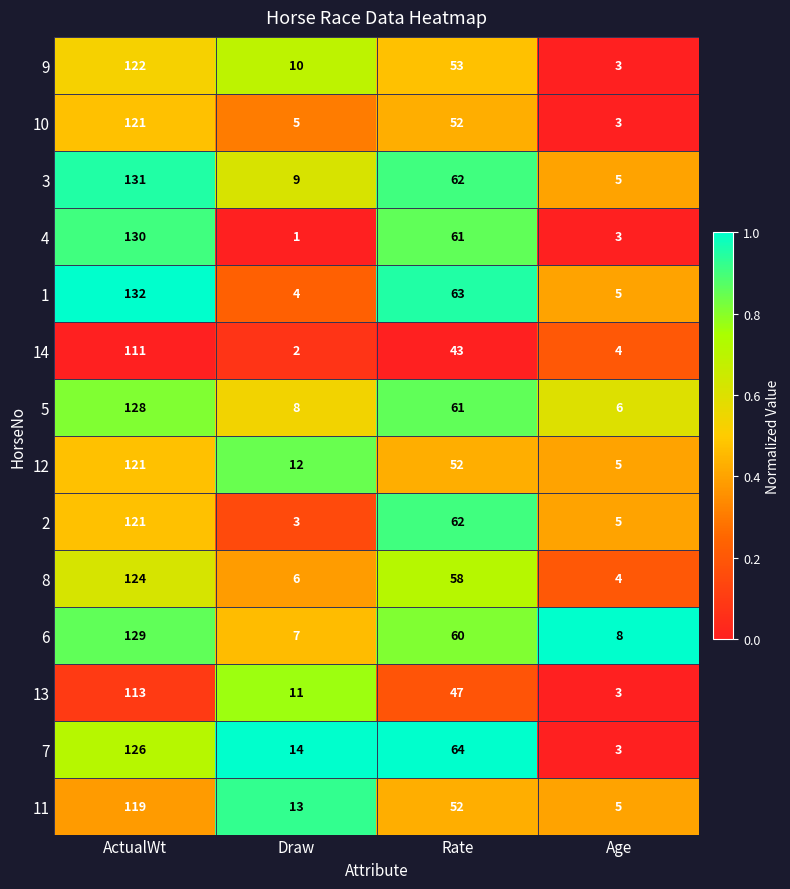

What is the total value across all series at Draw?

105